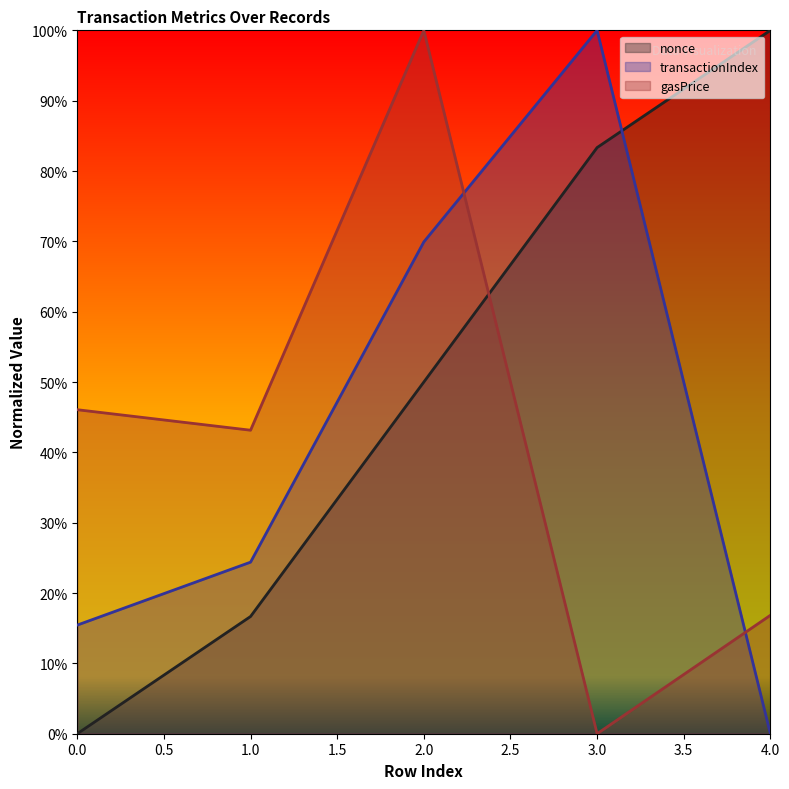

What are all the series names shown in the legend?

nonce, transactionIndex, gasPrice